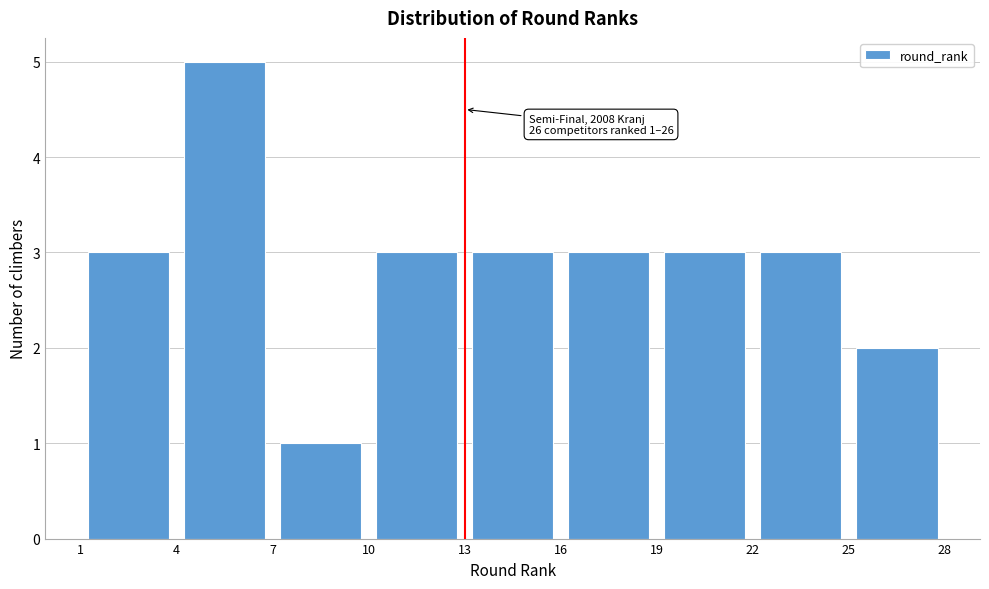

Over which range of the x-axis is the bar tallest?

4 to 7